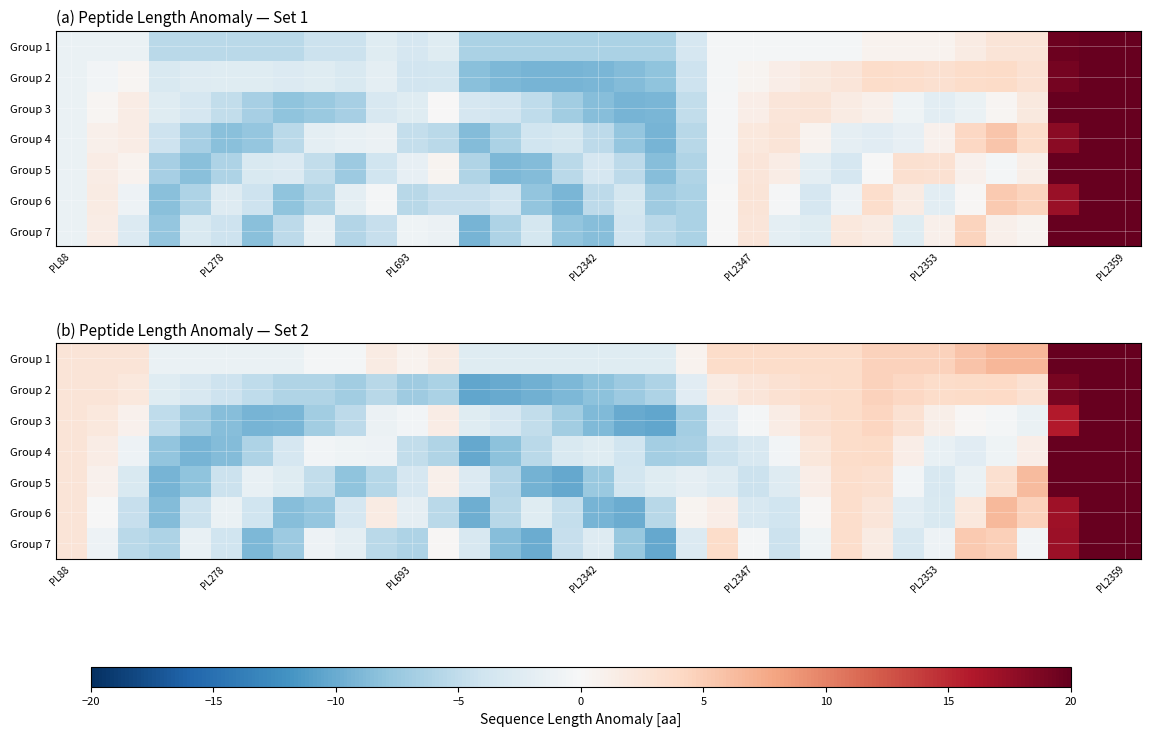

At which label does Group 2 first exceed -2?

PL88